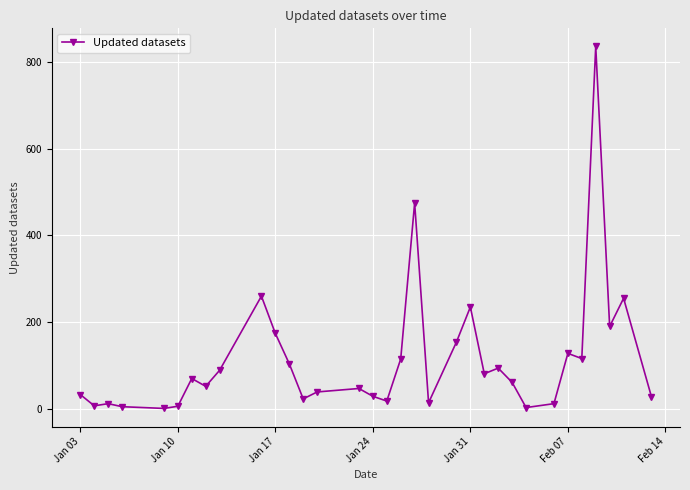

What is the difference between the maximum and minimum values?

835